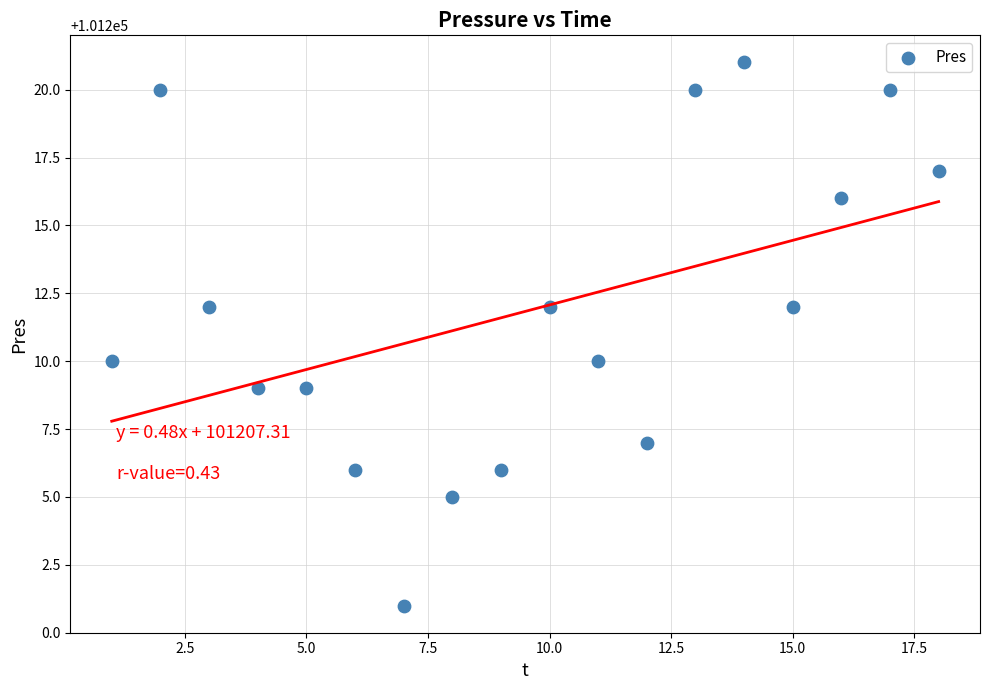

What is the range of Y values (max minus min)?

20